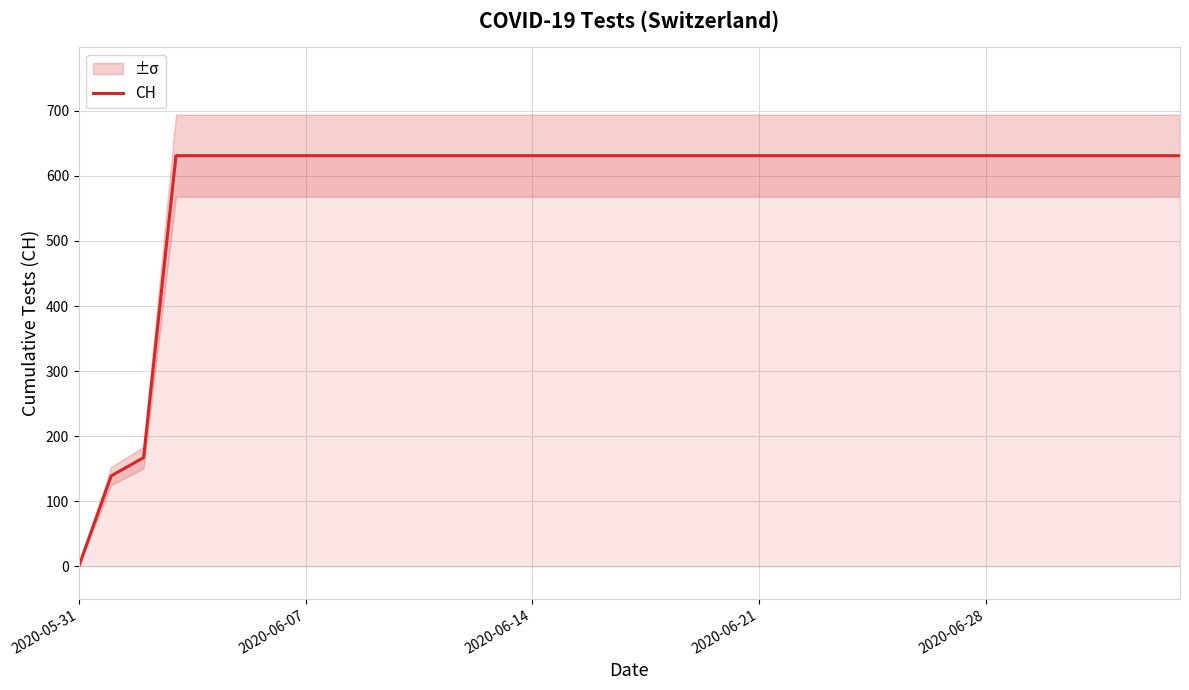

What is the value of the 4th point from the left?

631